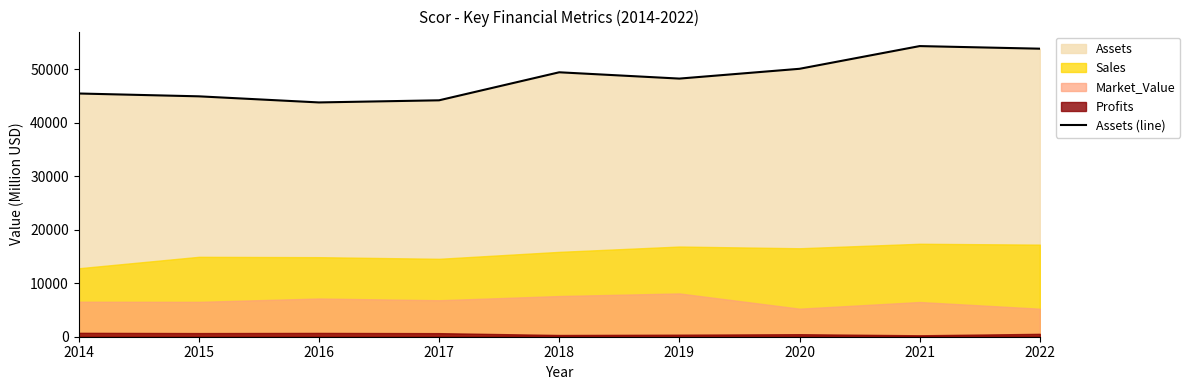

The value at 2021 is 54370. True or false?

True